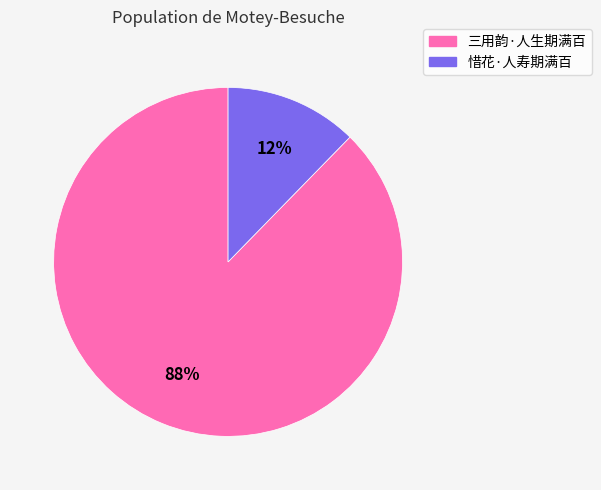

To the nearest percent, what is the average slice percentage?

50%